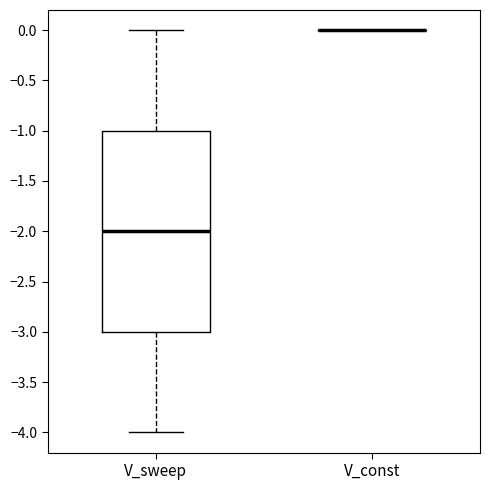

Reading left to right, transcribe this box plot: for each box, give where its median line is, the range the box spans, and where its two whiskers end, as read against the y-axis. The values are not printed on the chart, so give them approximately, as read against the axis.

V_sweep: median -2, box -3 to -1, whiskers -4 to 0
V_const: box collapsed to a line at 0, whiskers 0 to 0